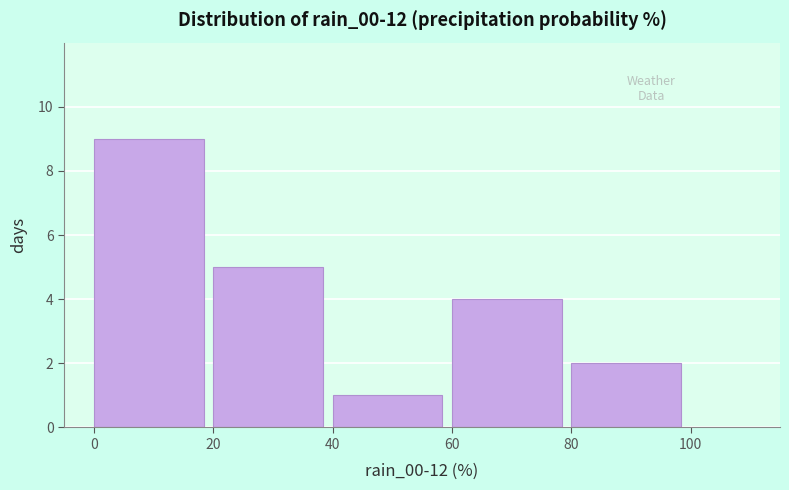

Over which range of the x-axis is the bar tallest?

0 to 20